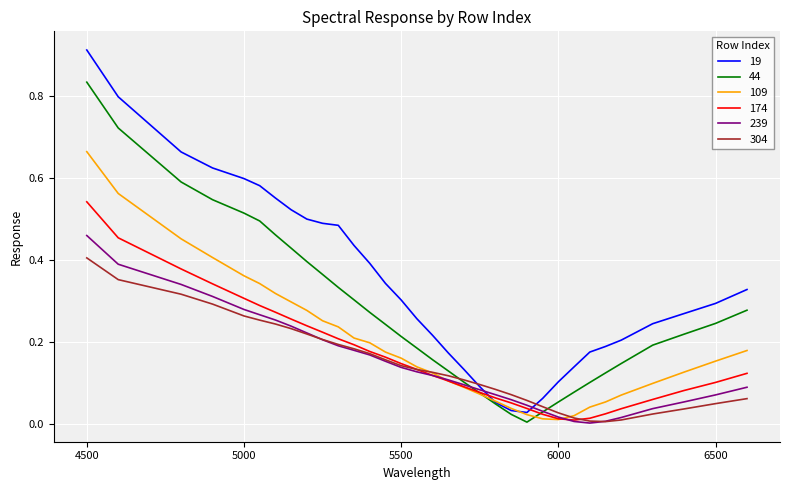

Which series has the largest range (max minus min)?

19